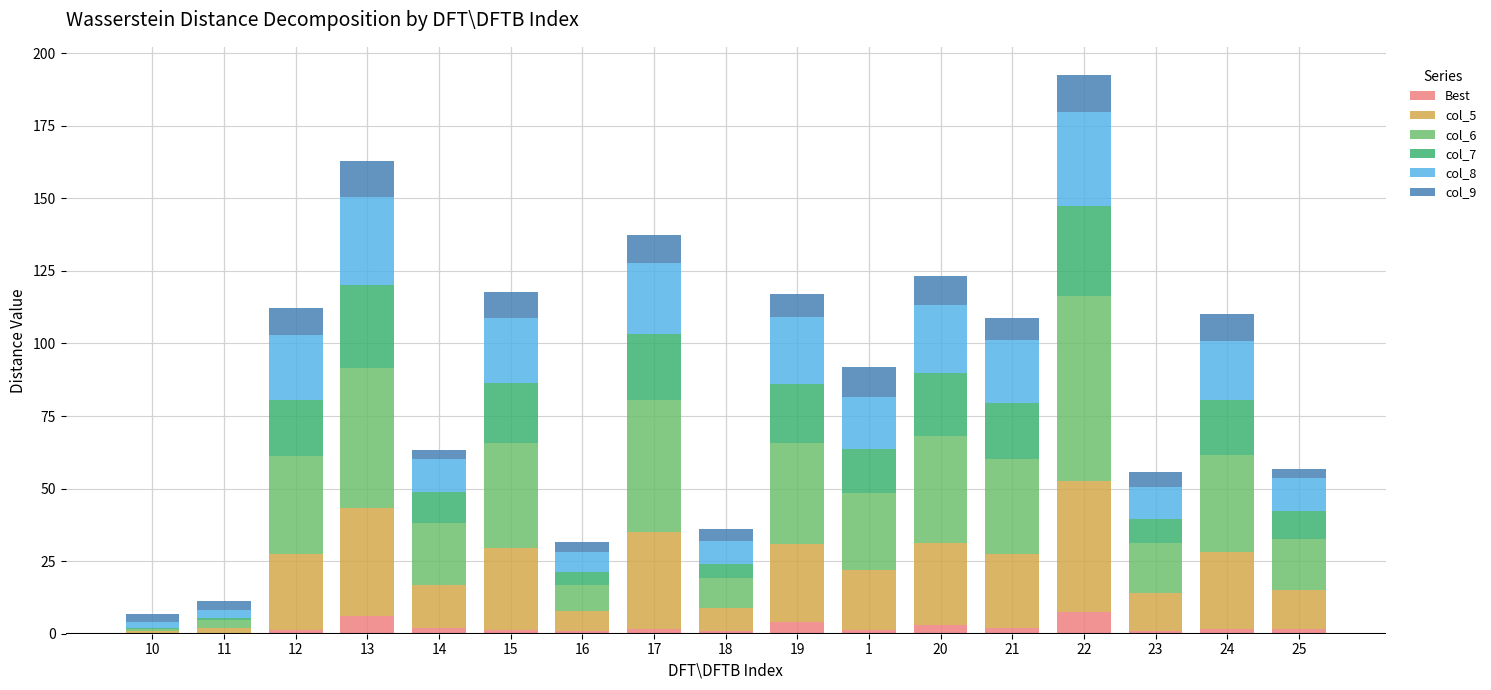

What is the maximum value for Best?

7.6